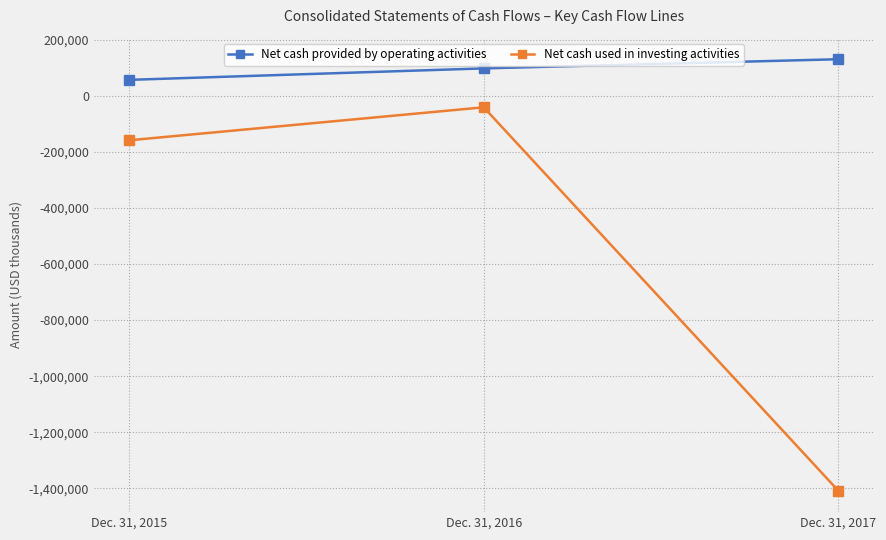

What are all the series names shown in the legend?

Net cash provided by operating activities, Net cash used in investing activities